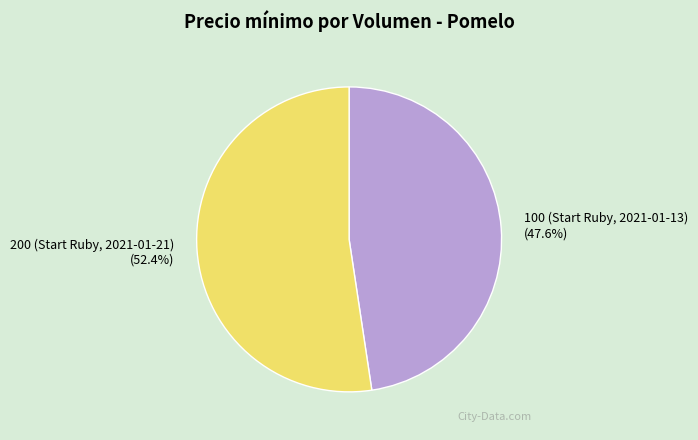

The 100 (Start Ruby, 2021-01-13) slice represents 36% of the pie. True or false?

False